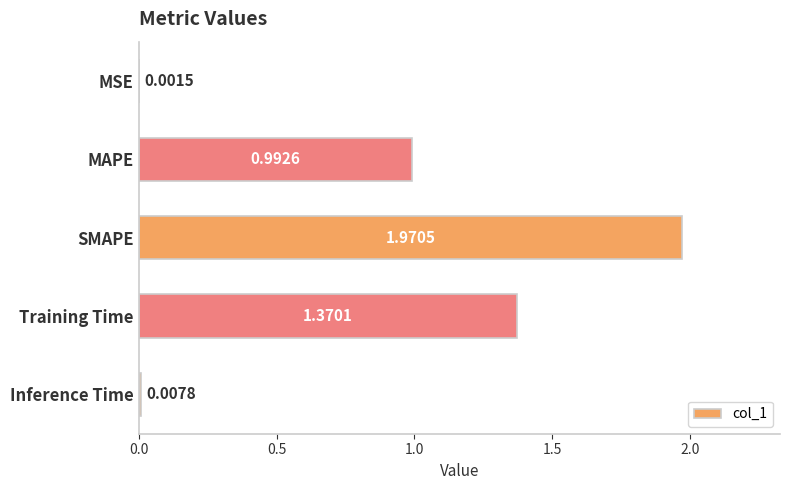

What is the change in value from SMAPE to Inference Time?

-2.0